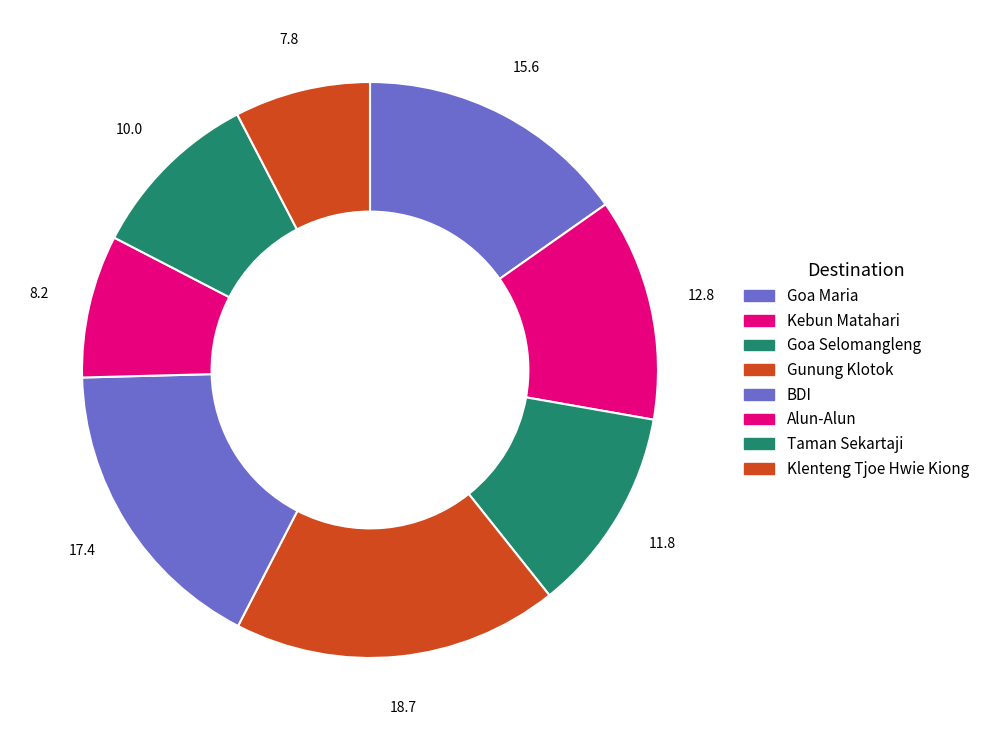

How many slices are in this pie chart?

8